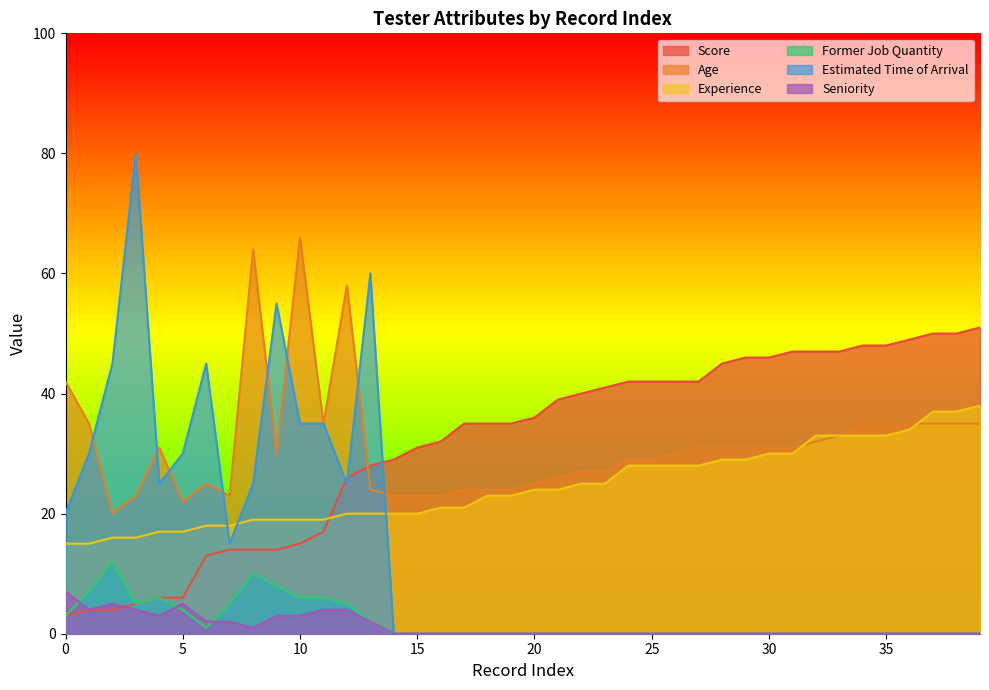

Where does the Score series first go above 36?

21